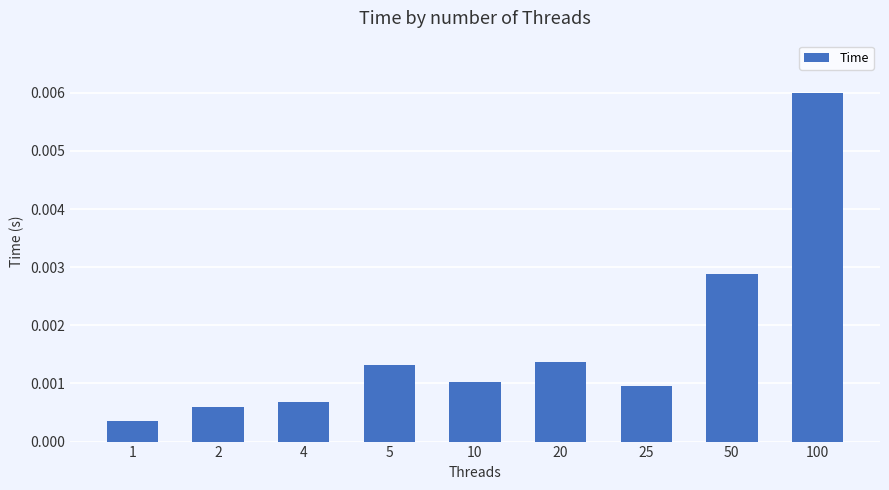

Which has a higher value, 20 or 2?

20